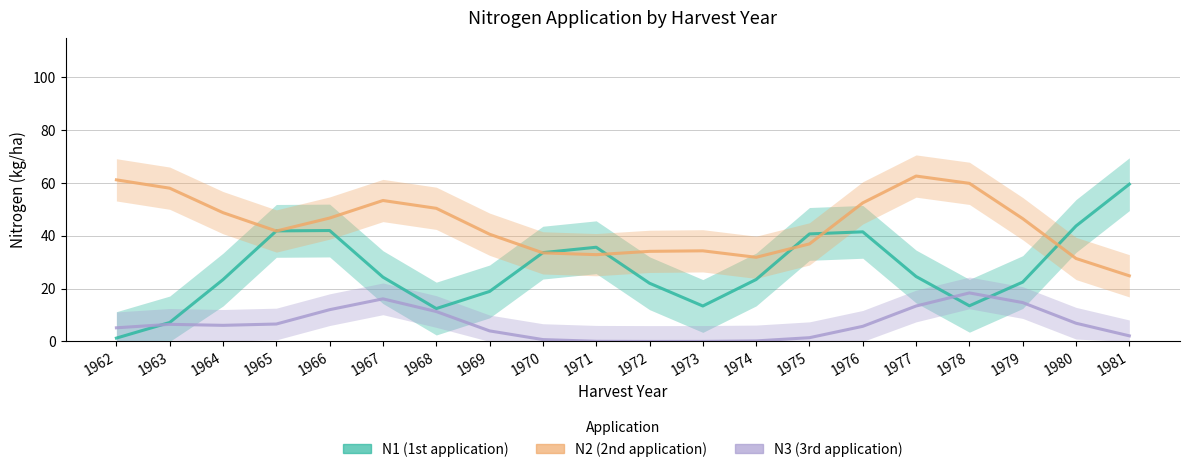

The N1 (1st application) series shows 22.5 at 1979. True or false?

True